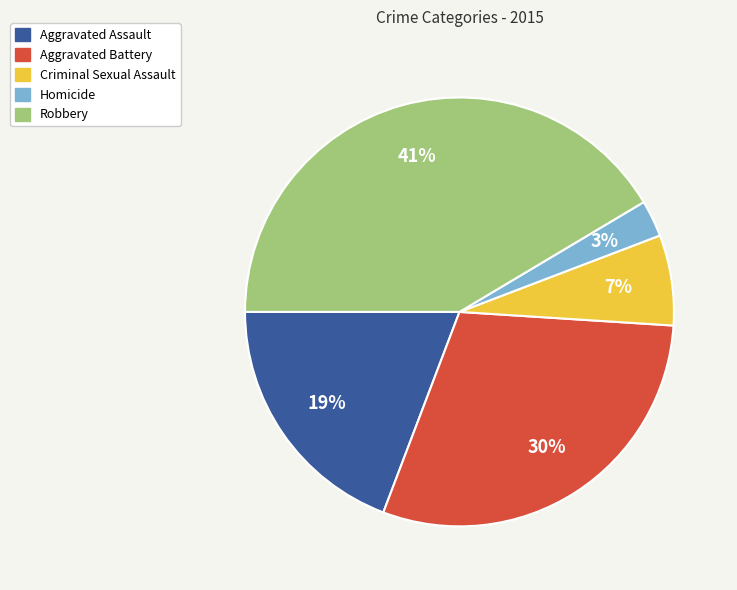

Is it true that Aggravated Assault is 27% of the pie?

False